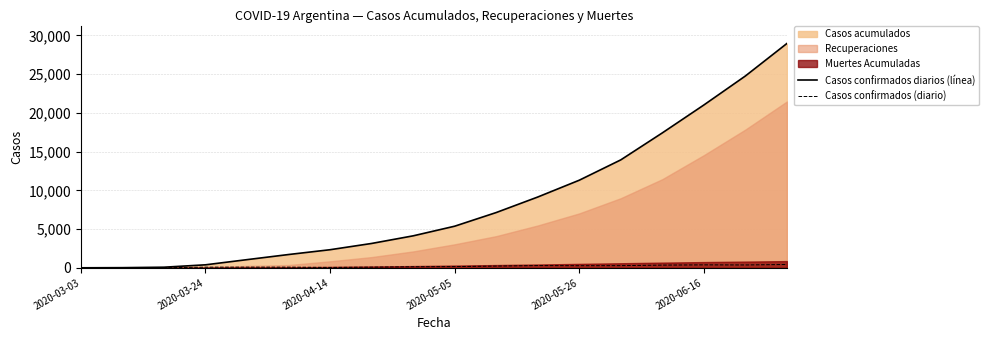

At which category does the chart reach its minimum across all series?

2020-03-03